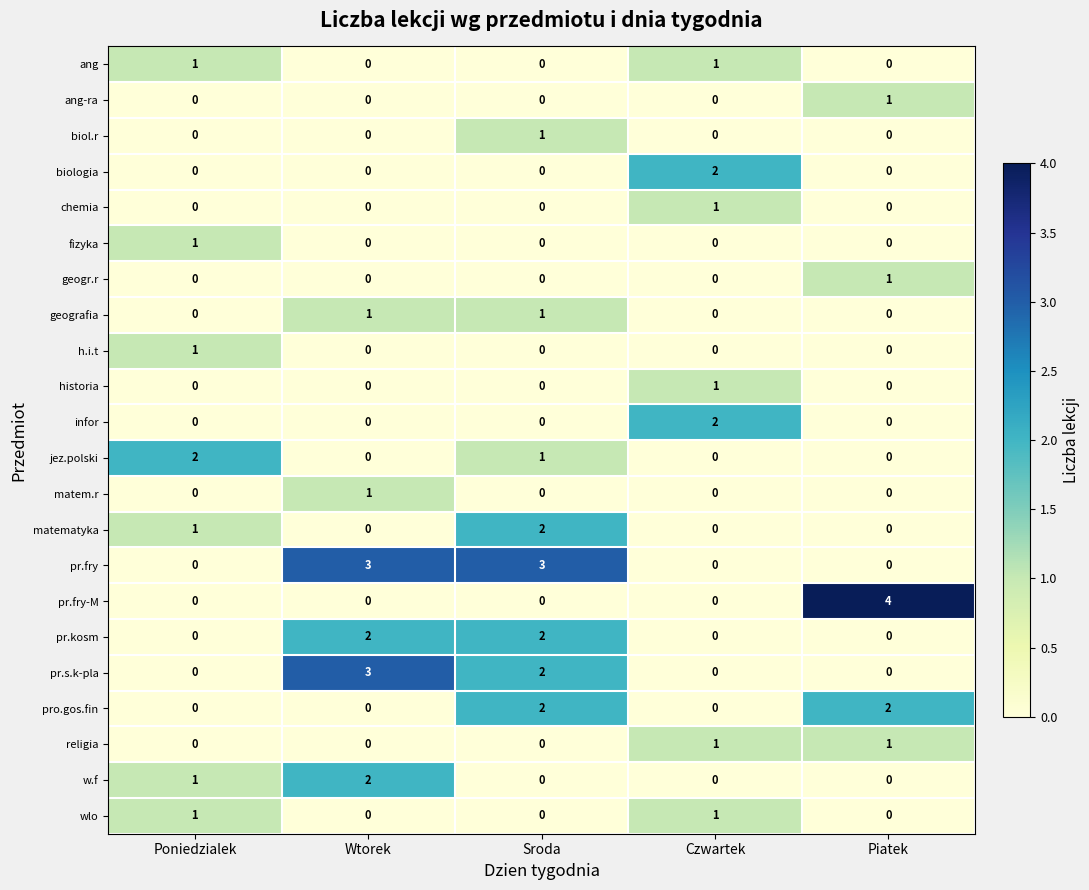

How many ang-ra values are between 0 and 1?

5